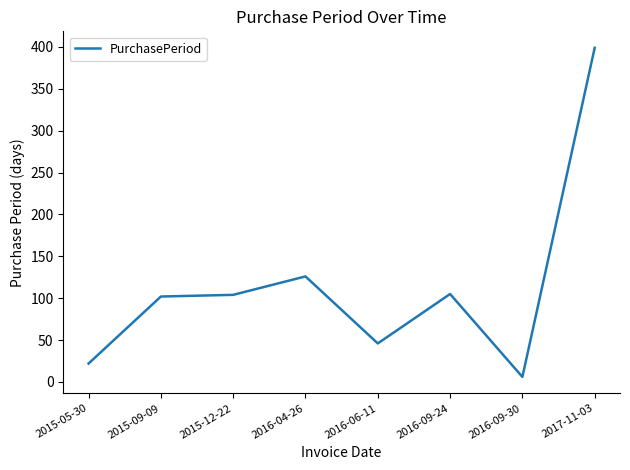

The chart shows a value of 66 at 2016-06-11. True or false?

False